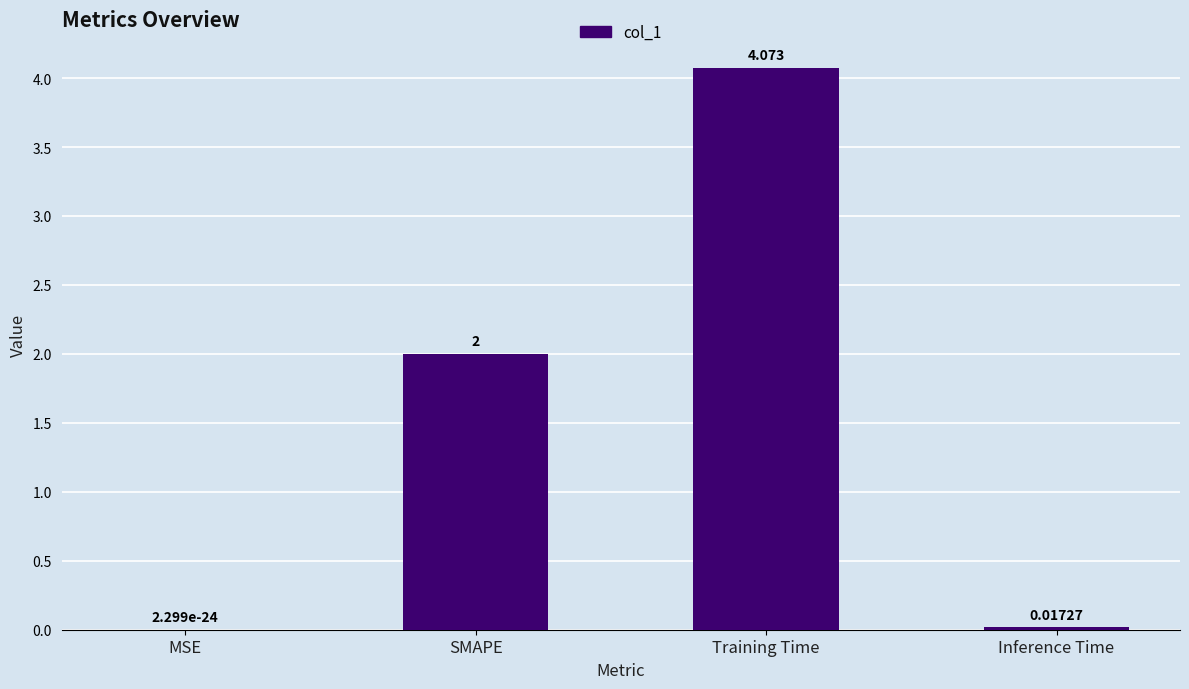

Which has a higher value, MSE or SMAPE?

SMAPE